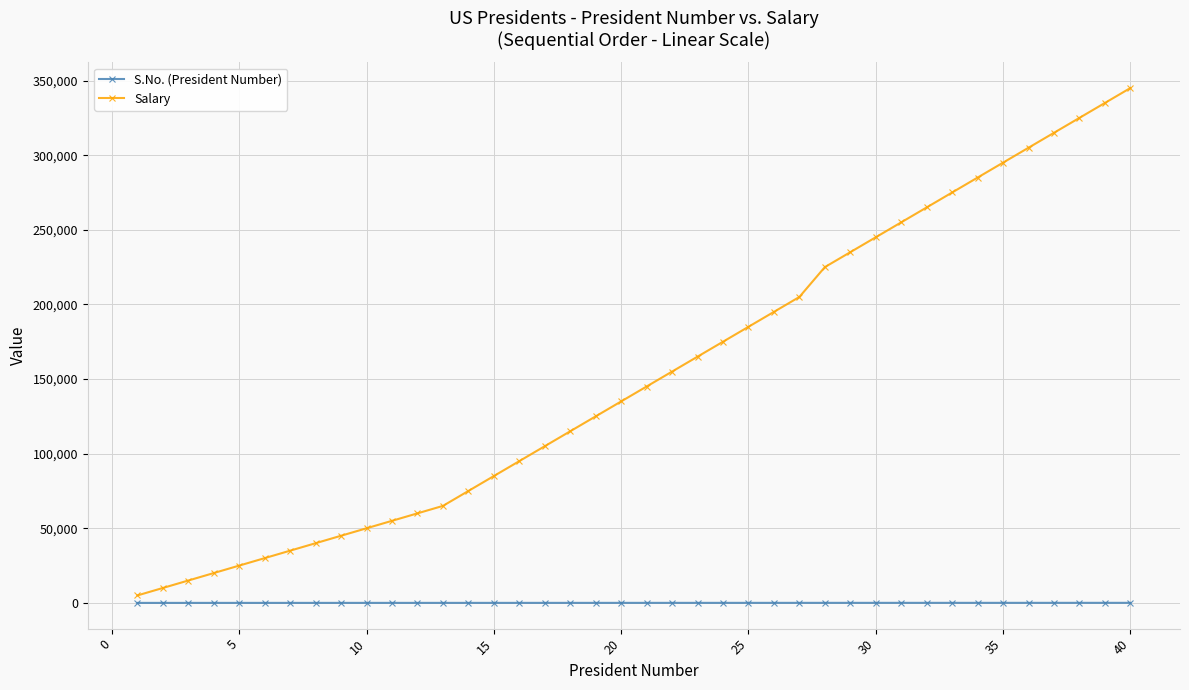

True or false: Salary has more than 1 points higher than both neighbors.

False